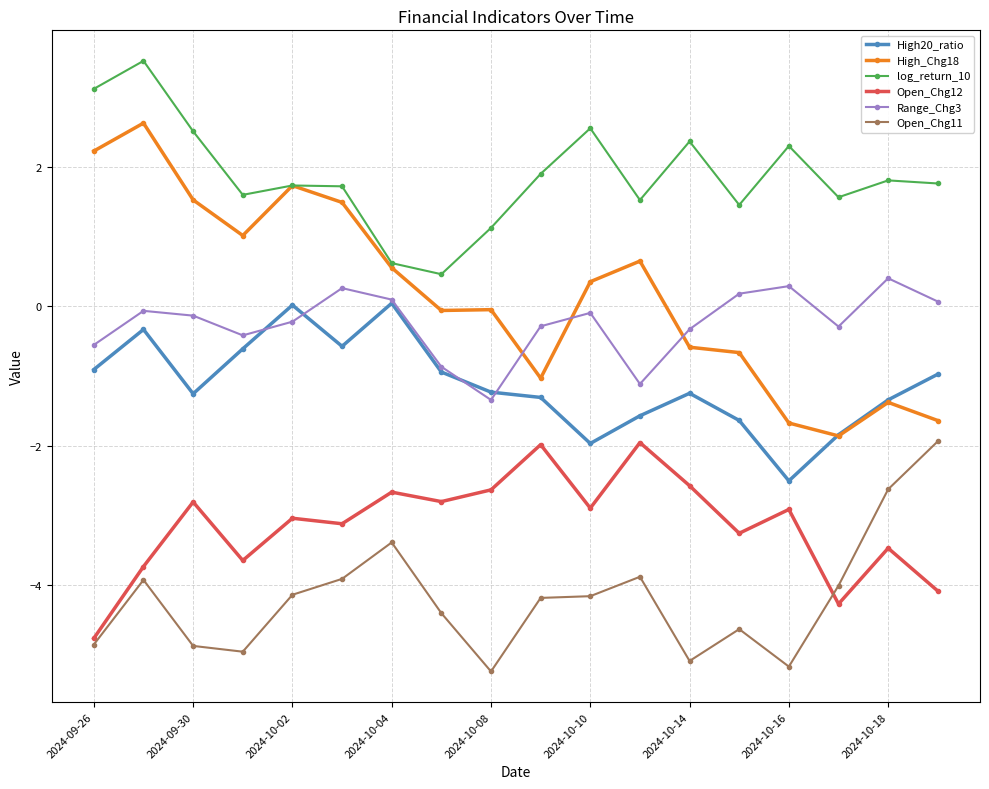

What is the sum of all High20_ratio values?

-20.2